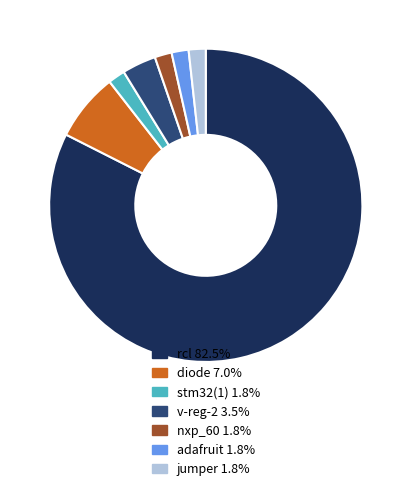

Do jumper 1.8% and rcl 82.5% together represent more than half of the pie?

Yes